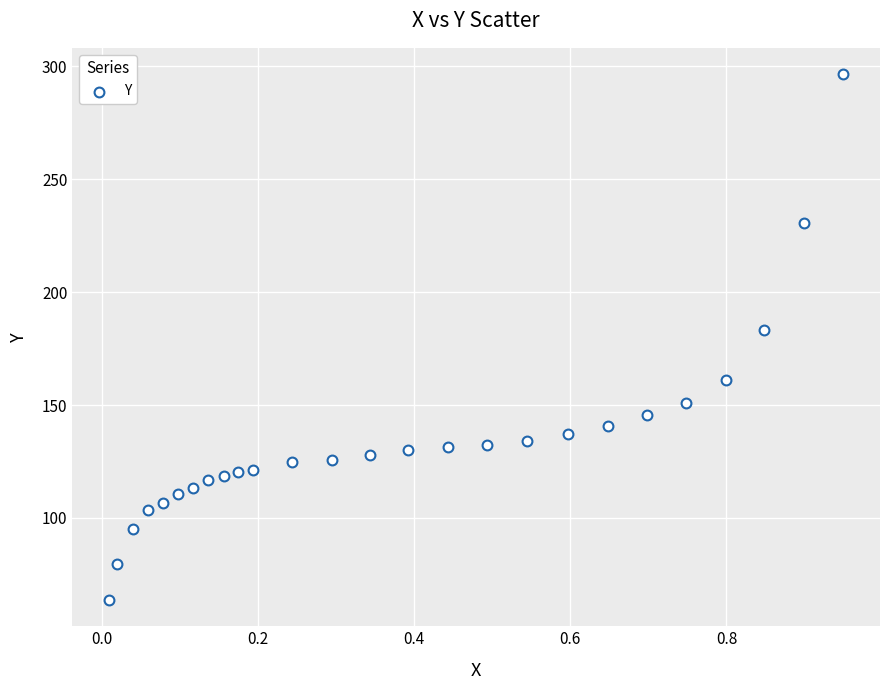

What Y value in the scatter plot is closest to 180?

183.2